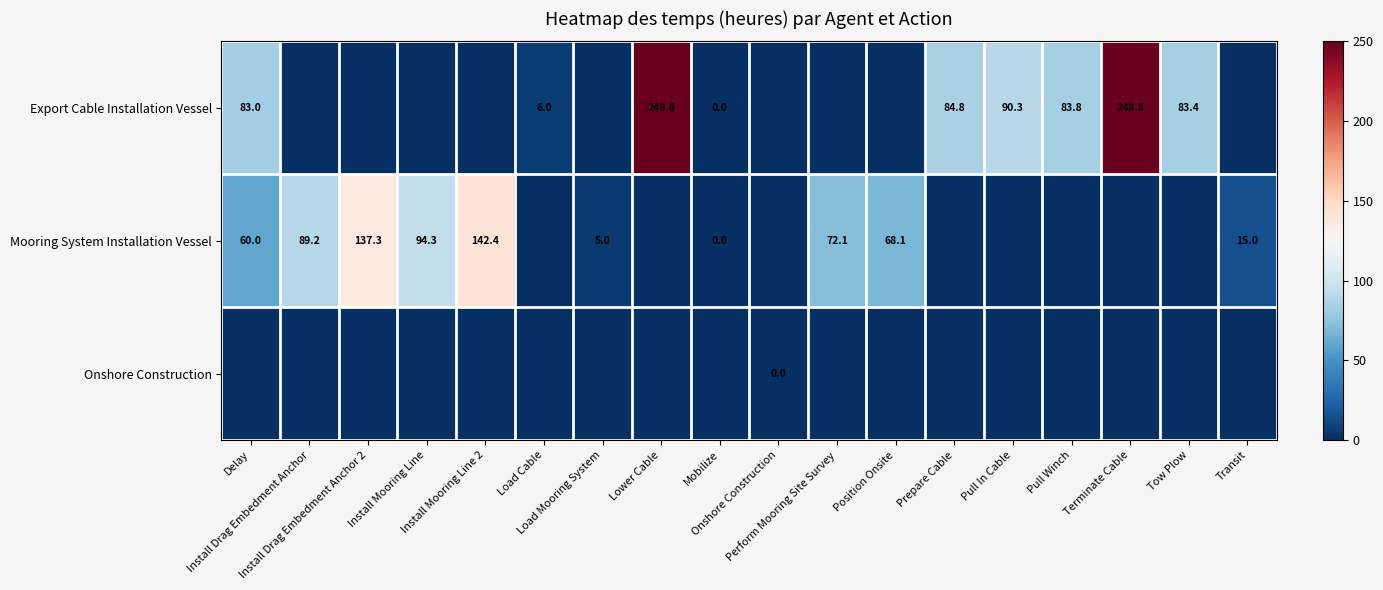

How many values in the Mooring System Installation Vessel series exceed 5?

8